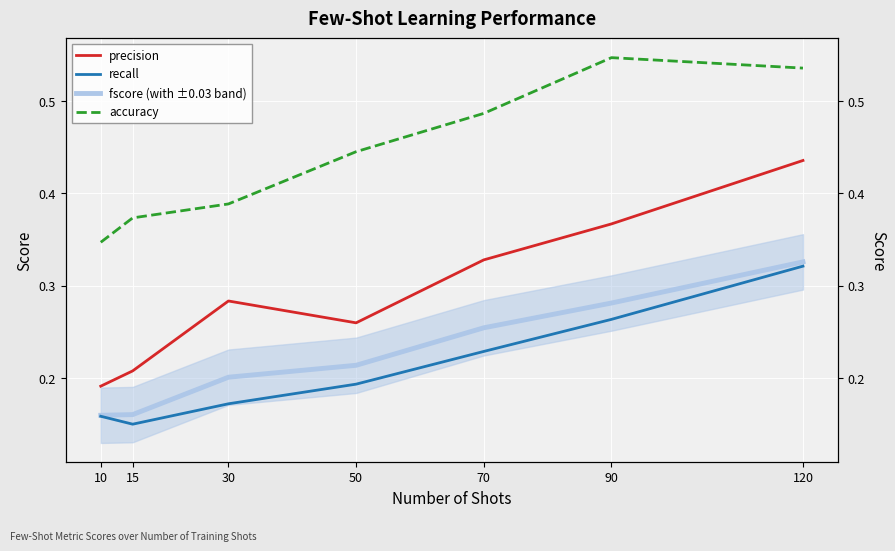

Is this an area chart (filled region under the line)?

No